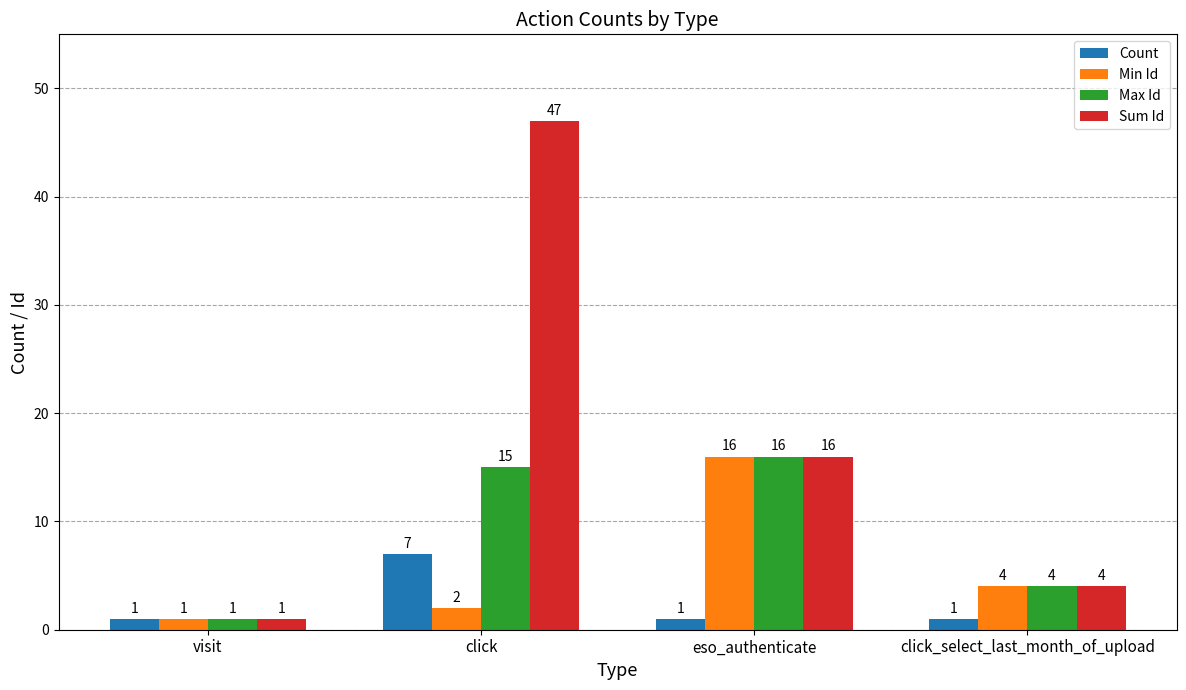

Which series changed the most between click and click_select_last_month_of_upload?

Sum Id